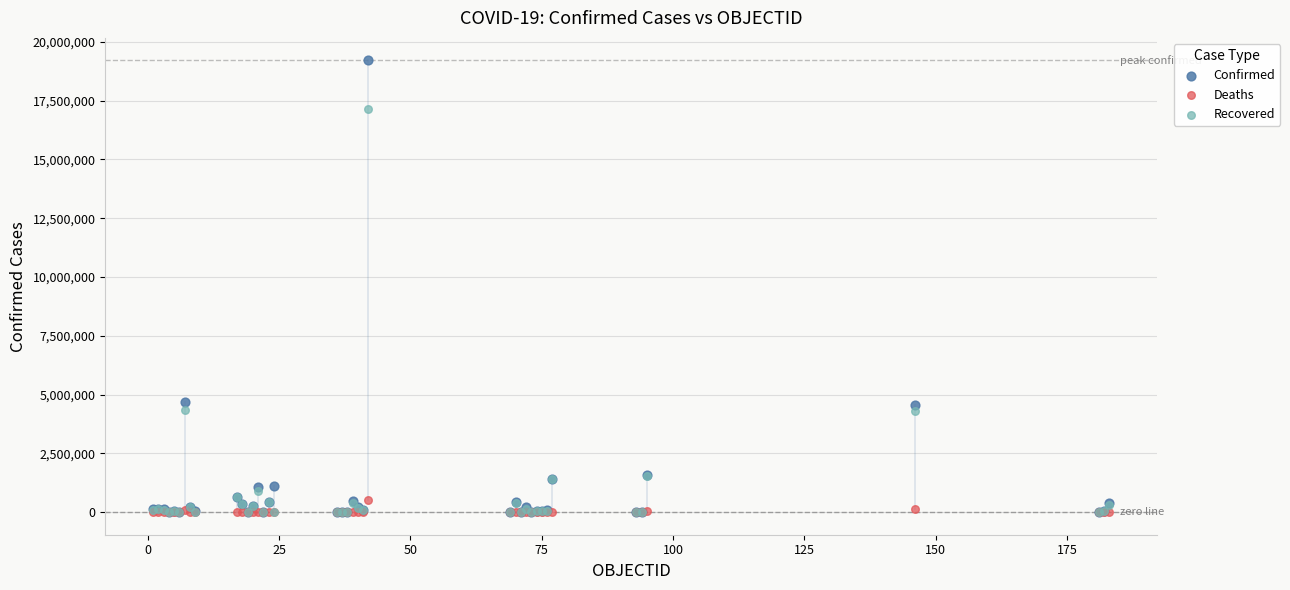

What are all the series names shown in the legend?

Confirmed, Deaths, Recovered